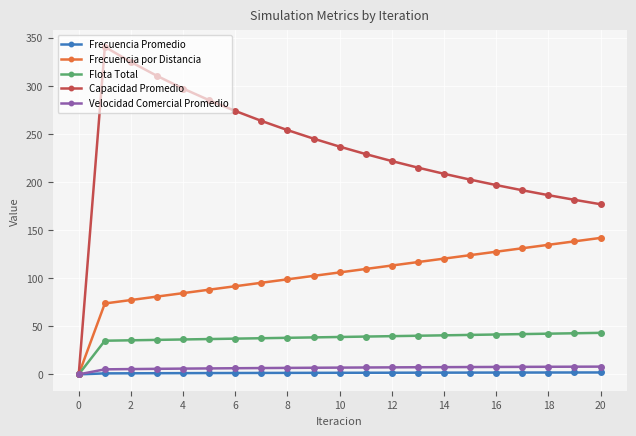

What is the maximum value shown in the chart?

340.6